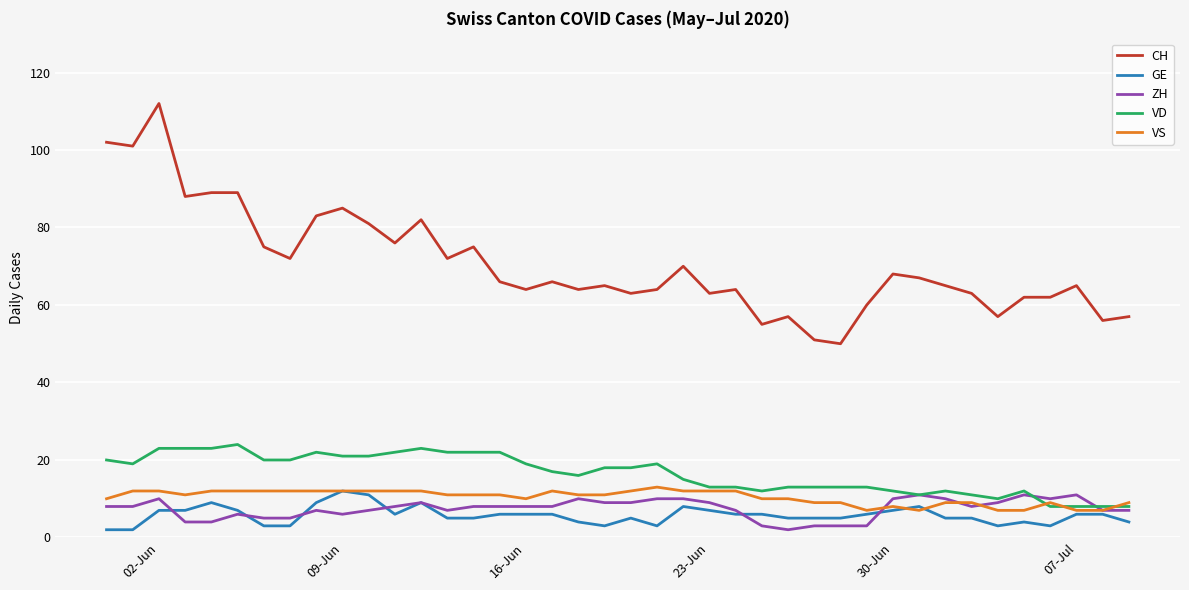

What is the difference between the second highest and minimum values in the CH series?

52